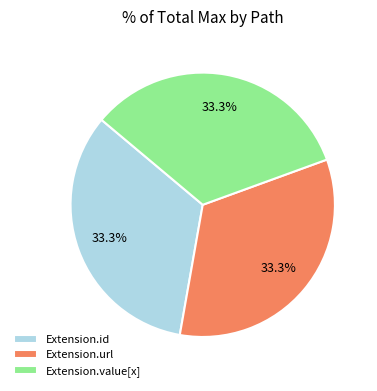

To the nearest percent, what is the difference between the largest and smallest slice percentages?

0%